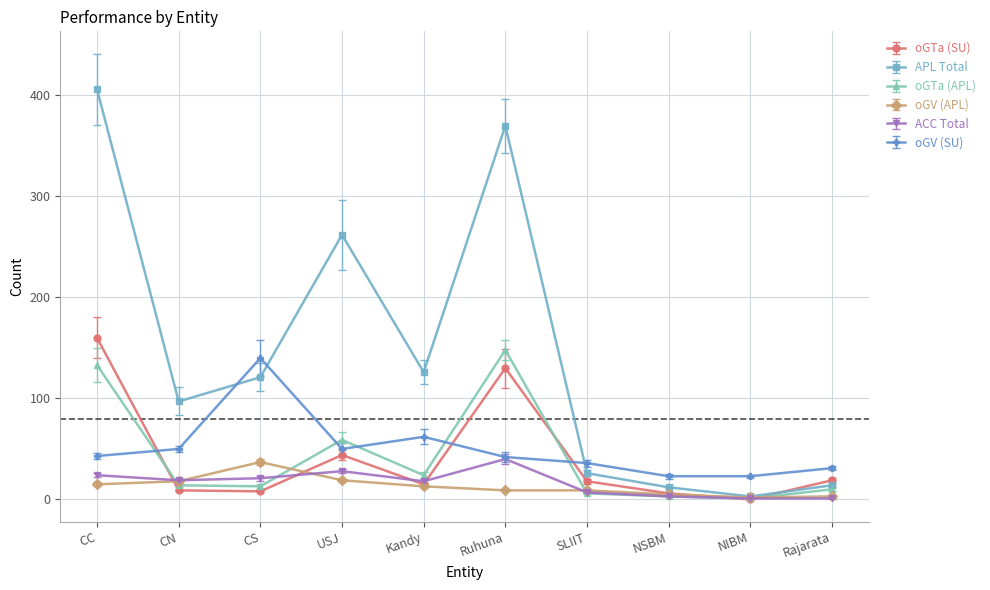

Which category has the highest value in the oGTa (APL) series?

Ruhuna